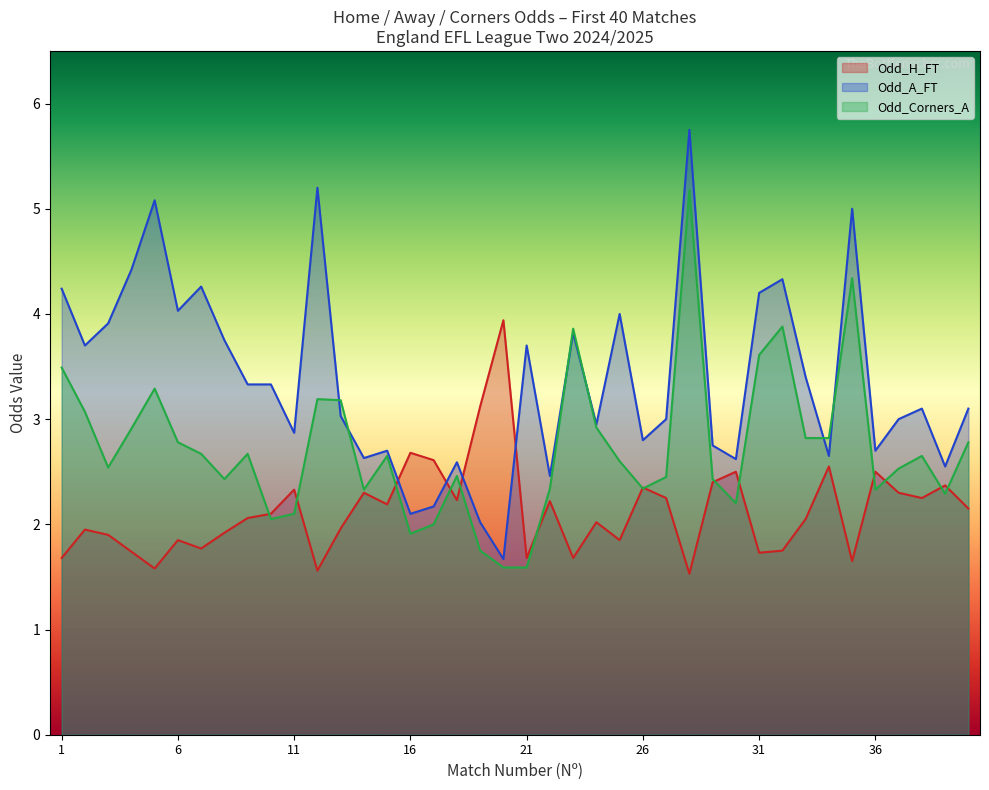

Where is the first local maximum for Odd_H_FT?

2